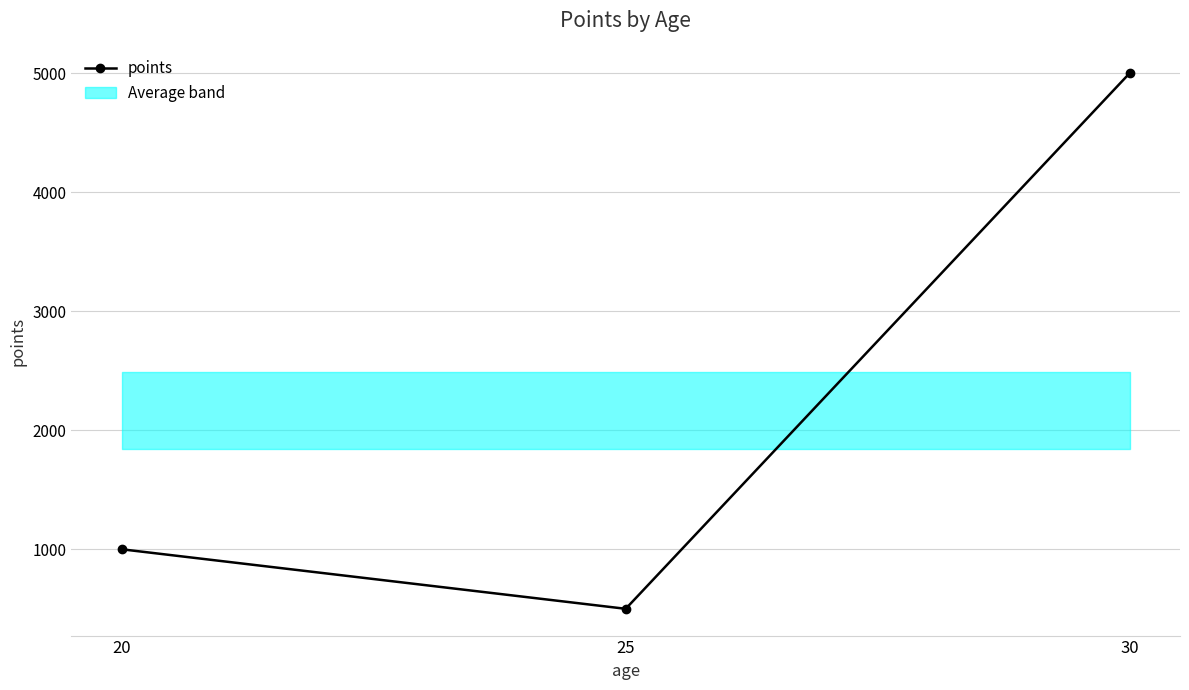

Rank the categories by value from highest to lowest.

30, 20, 25